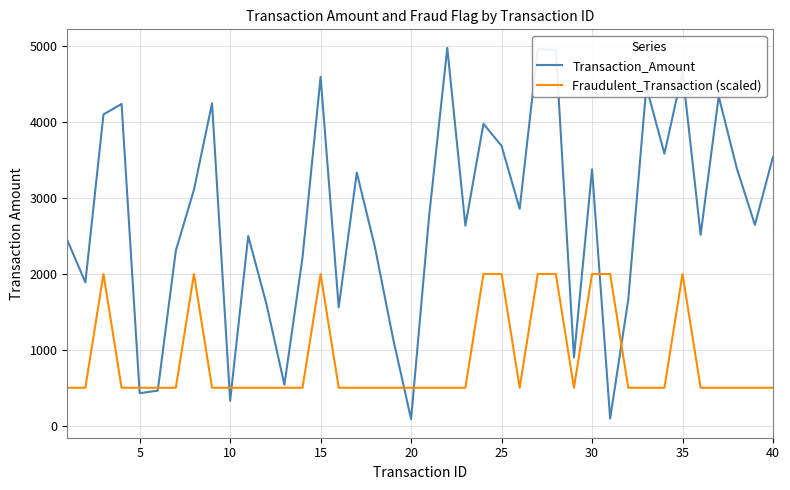

Rank the series by their average value, from lowest to highest.

Fraudulent_Transaction (scaled), Transaction_Amount